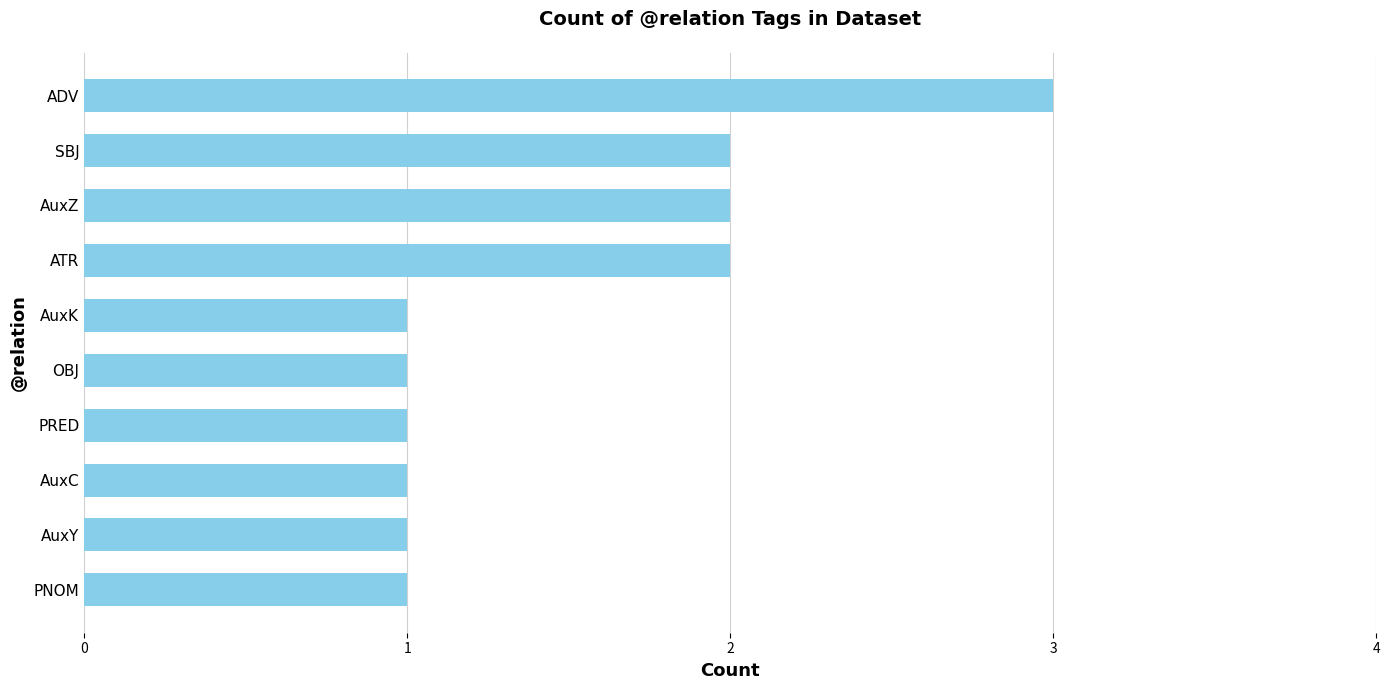

True or false: the data shows 1 at OBJ.

True